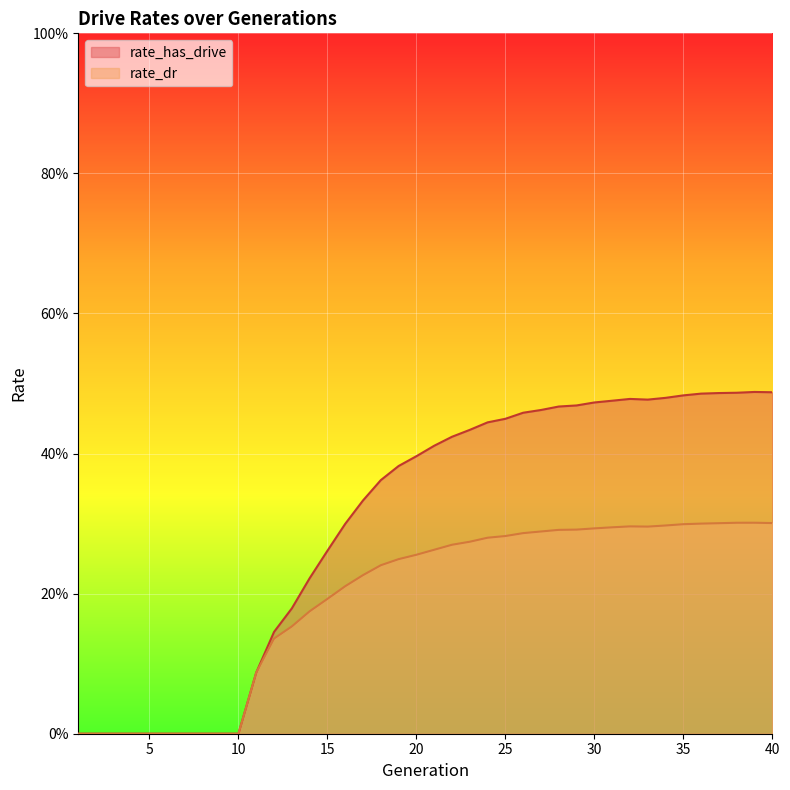

Which series changed the most between 27 and 35?

rate_has_drive